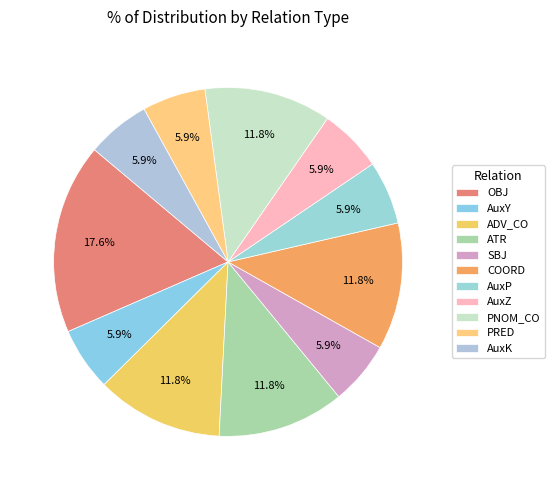

What percentage is the COORD slice, to the nearest percent?

12%